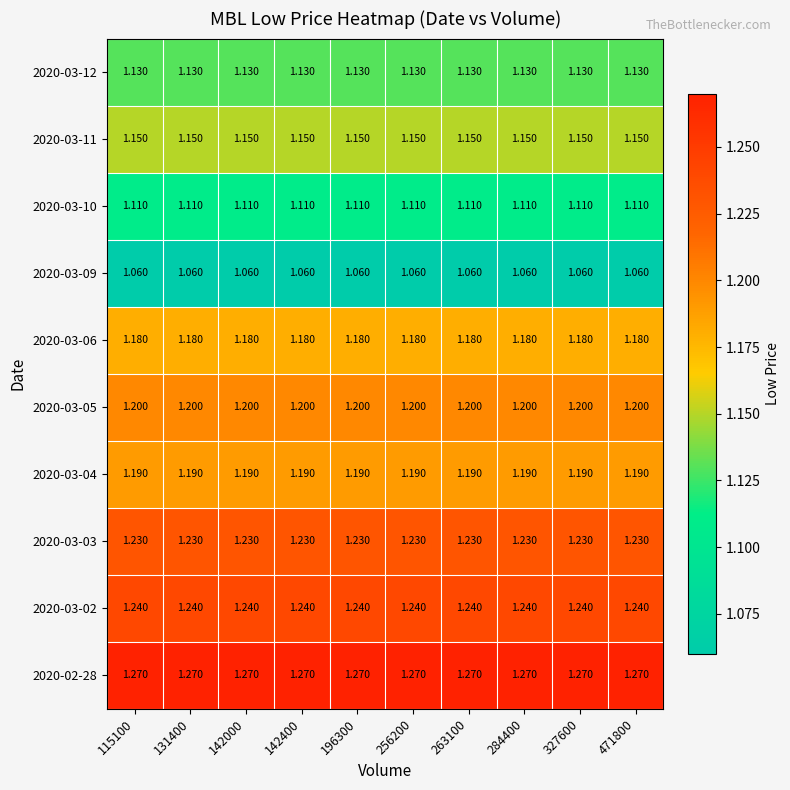

Is the value of 2020-03-09 at 131400 greater than the value of 2020-03-03 at 196300?

No